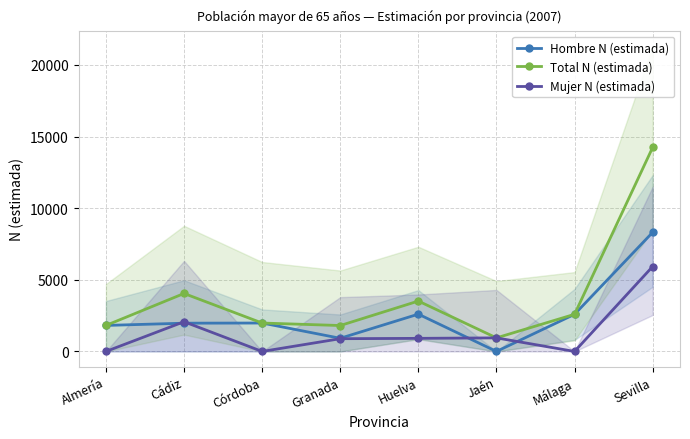

How many values in the Hombre N (estimada) series exceed 1984?

3